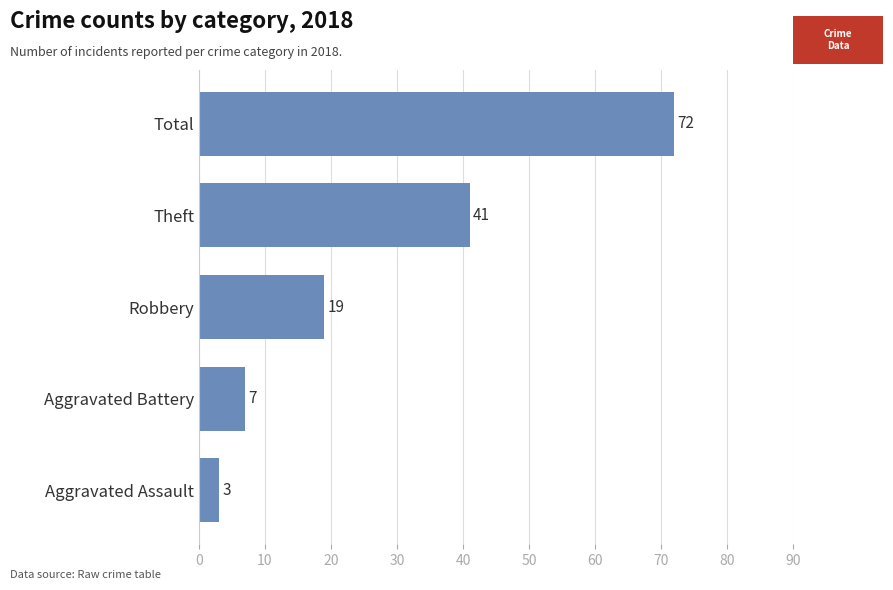

Rank the categories by value from lowest to highest.

Aggravated Assault, Aggravated Battery, Robbery, Theft, Total